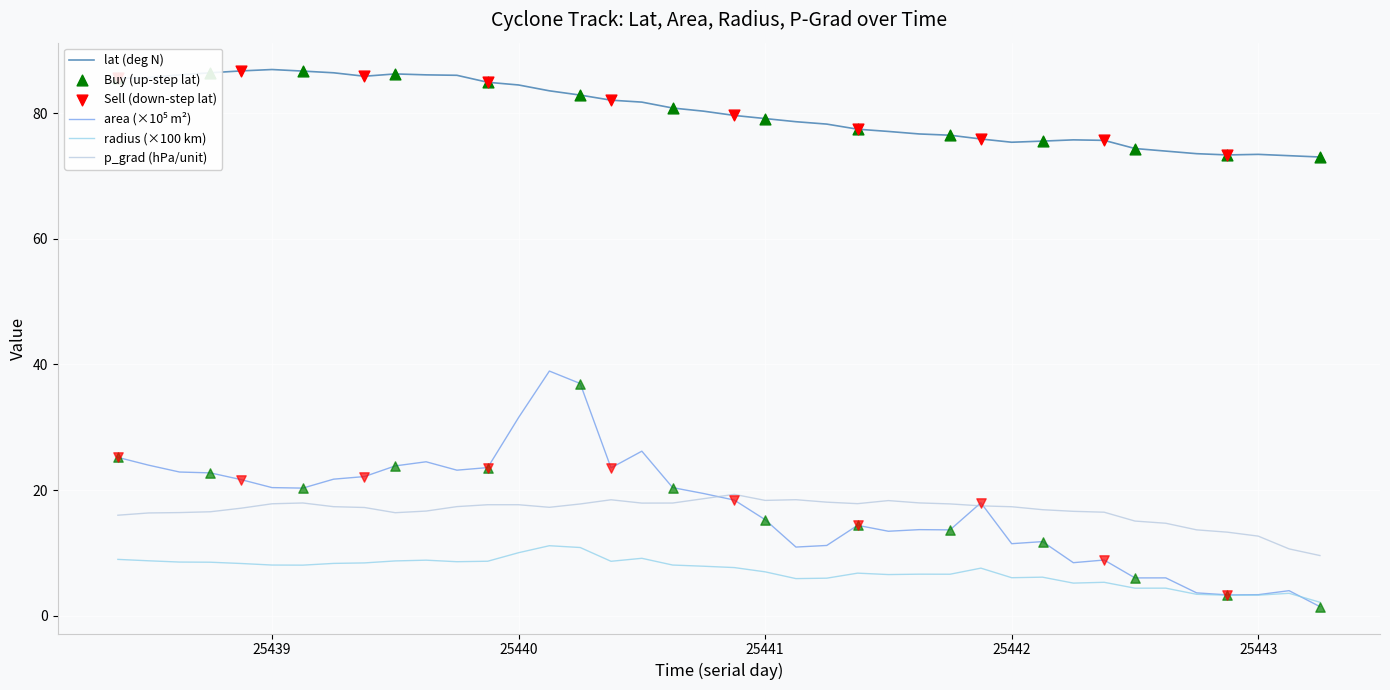

True or false: p_grad (hPa/unit) and radius (×100 km) cross at least once.

False